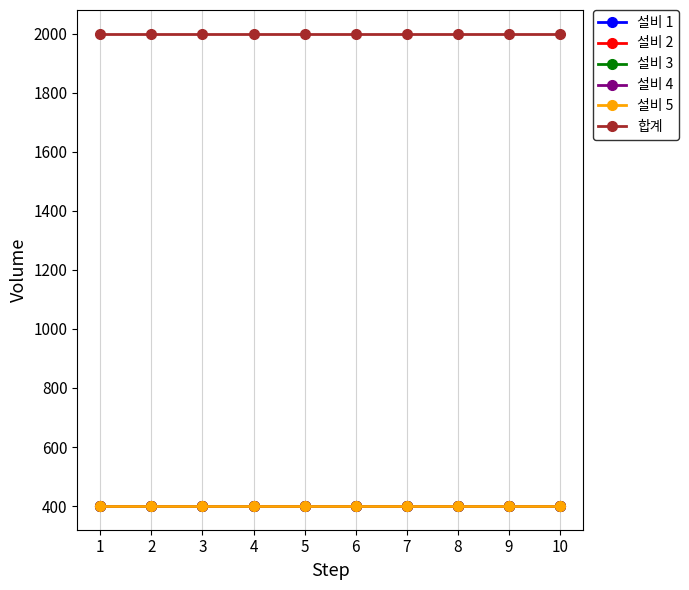

How many lines are shown in the chart?

6